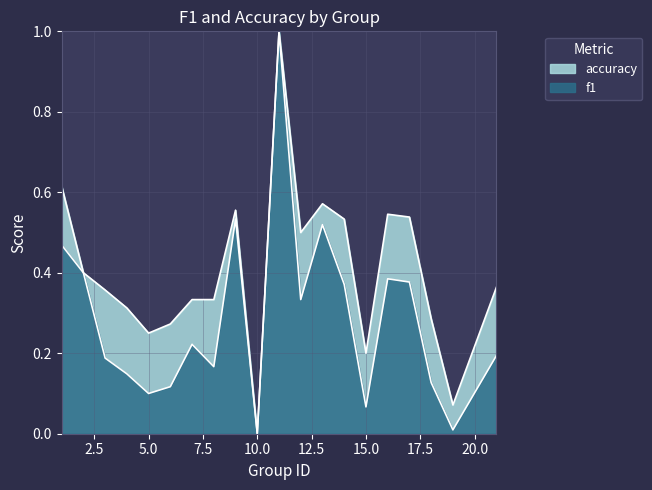

Does the chart have visible grid lines?

Yes